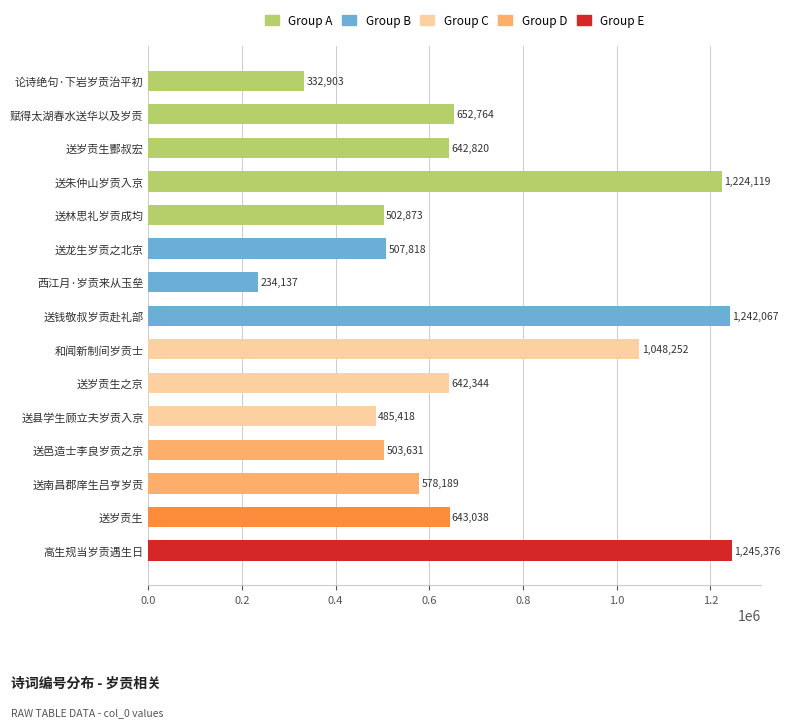

The value at 送钱敬叔岁贡赴礼部 is 1242067. True or false?

True